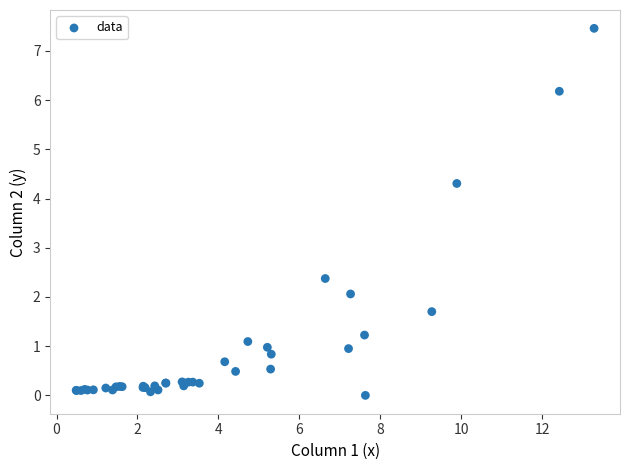

What Y value in the scatter plot is closest to 3?

2.4